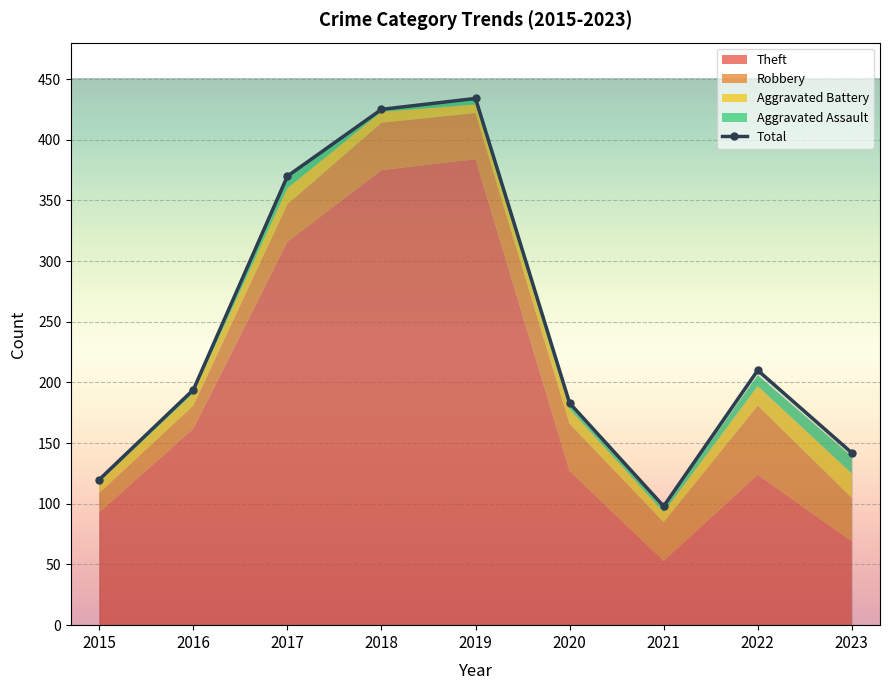

How many interior local peaks (higher than both neighbors) does the data have?

2